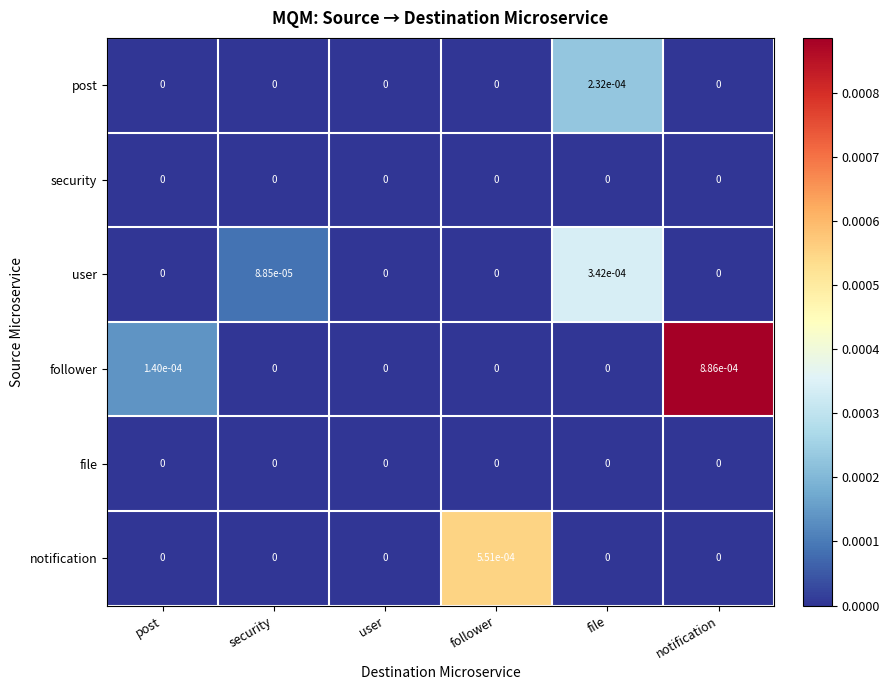

The value of post at file is 0.0. True or false?

True